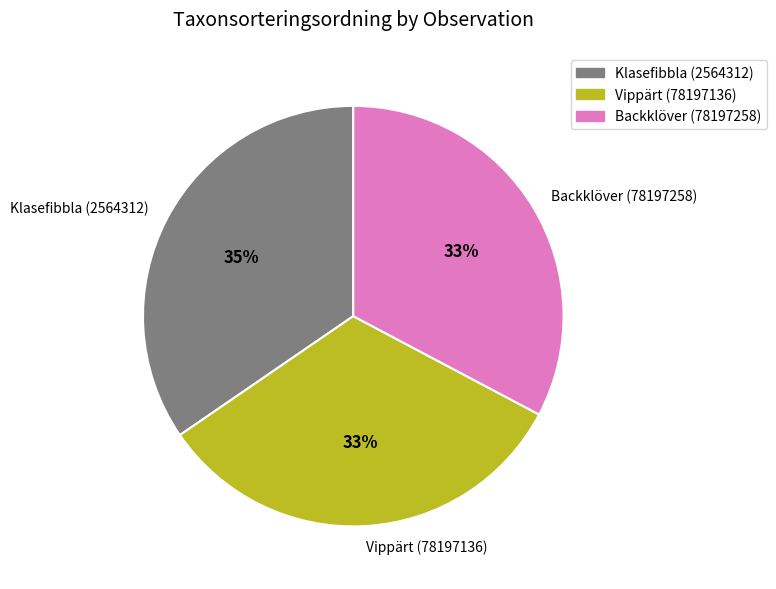

Combined, do Klasefibbla (2564312) and Vippärt (78197136) account for over 50%?

Yes